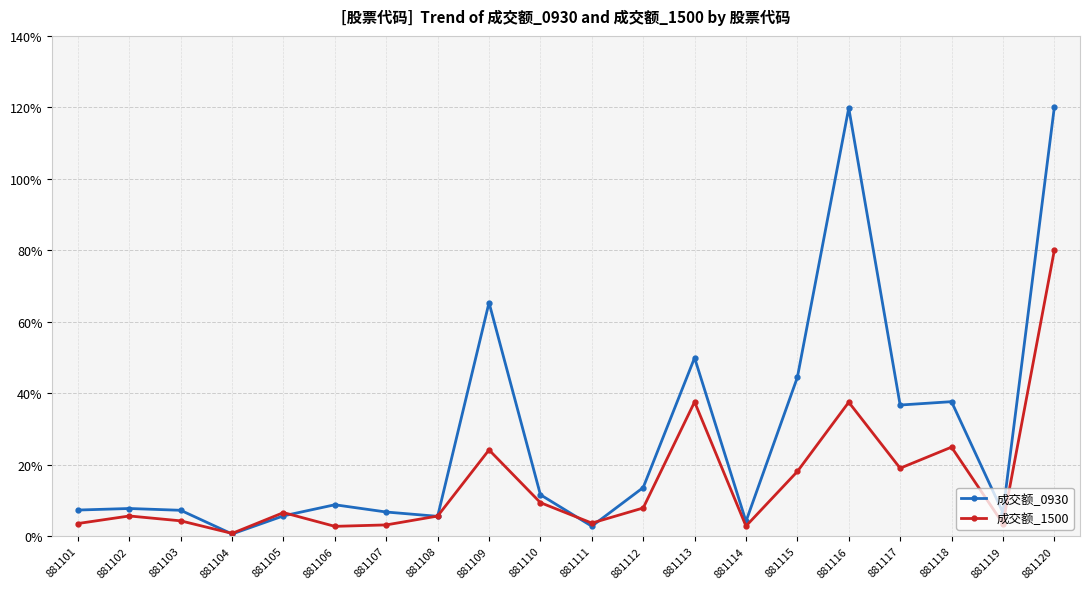

At which category does 成交额_1500 reach its first local valley?

881104